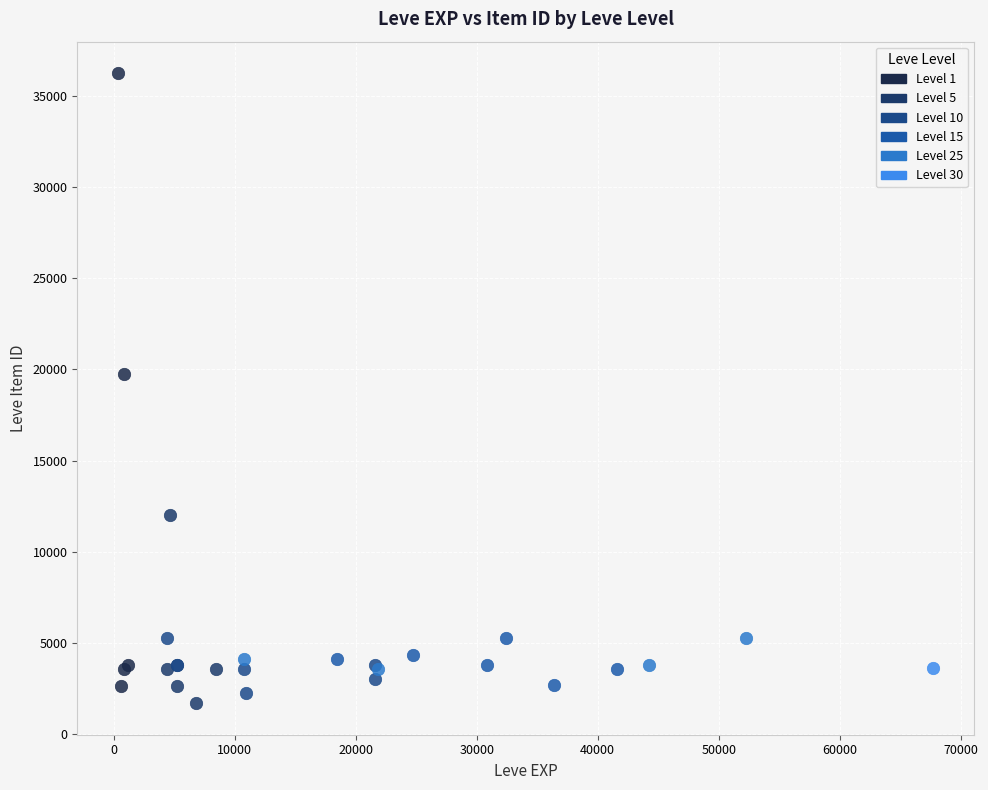

What are all the series names shown in the legend?

Level 1, Level 5, Level 10, Level 15, Level 25, Level 30